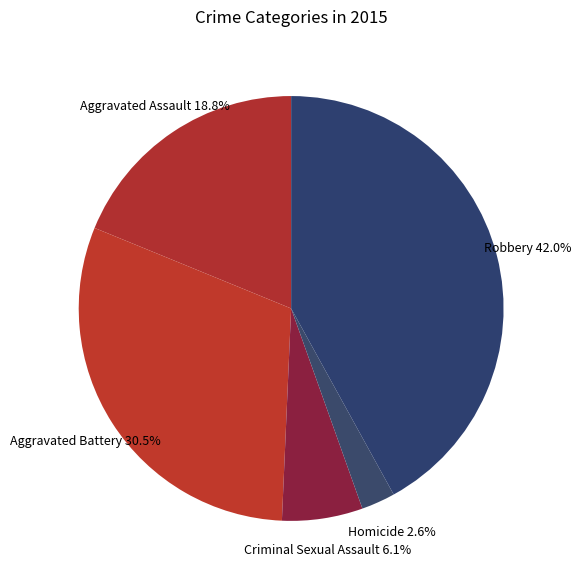

What is the total percentage of Homicide and Aggravated Battery?

33.1%